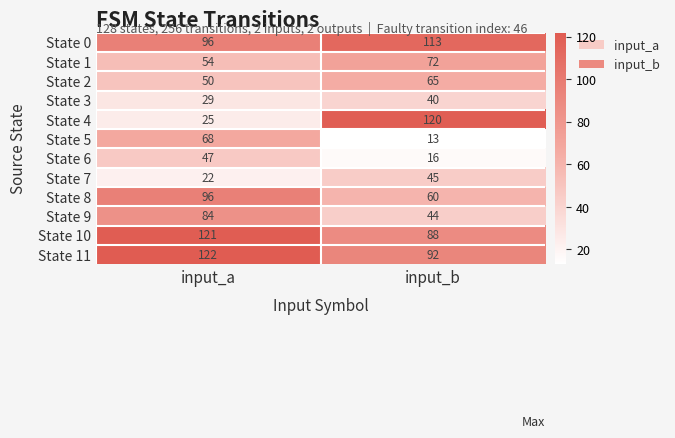

What is the sum of all State 2 values?

115